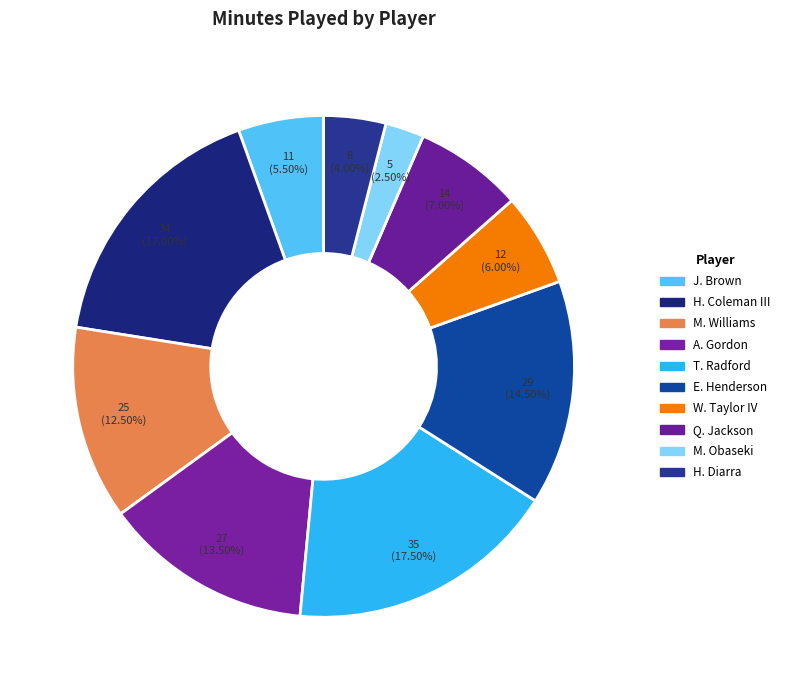

To the nearest percent, what percentage of the pie is A. Gordon?

14%